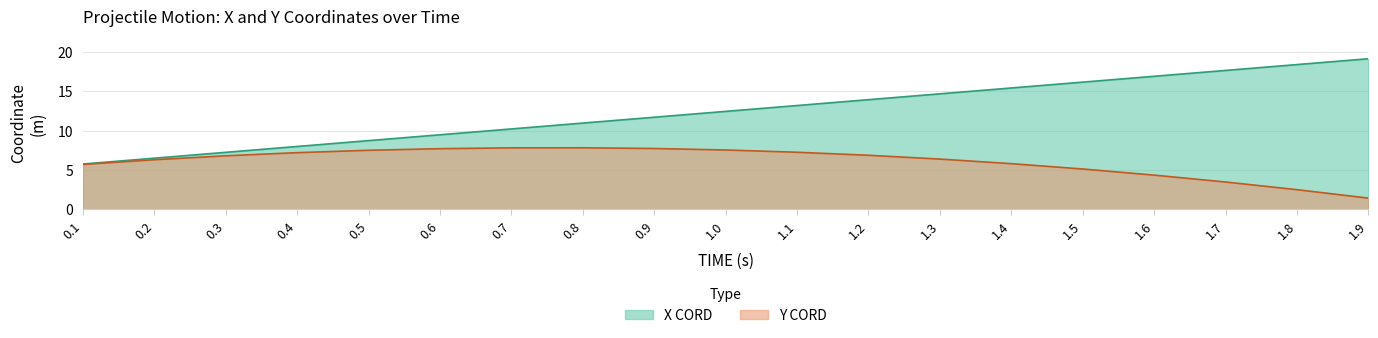

Which has a higher value, 1.1 or 1.5?

1.5